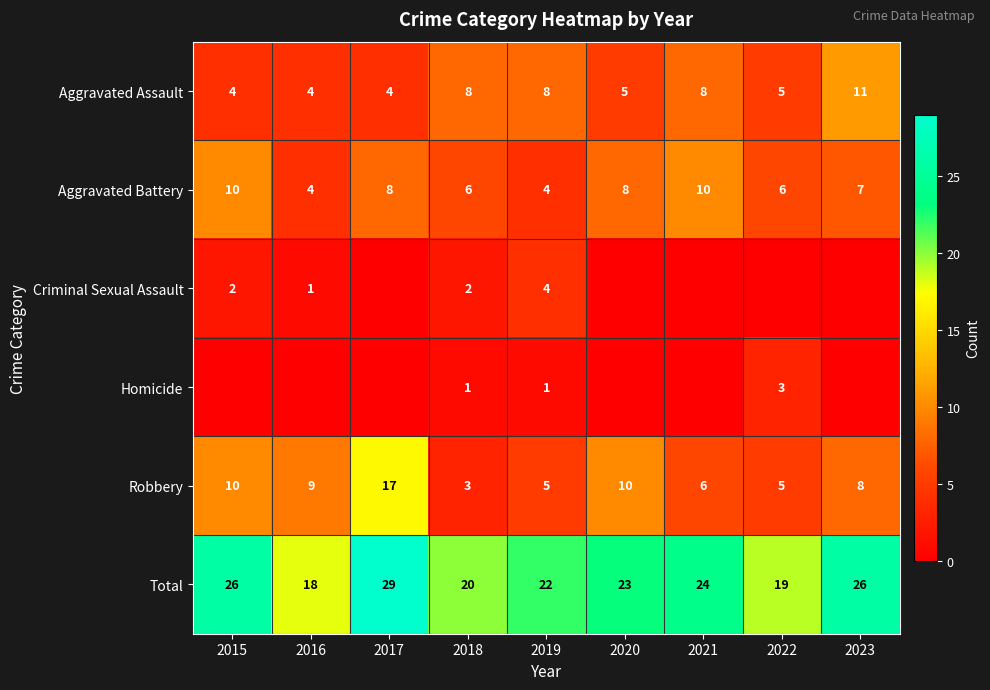

What is the highest value of the Aggravated Assault series?

11